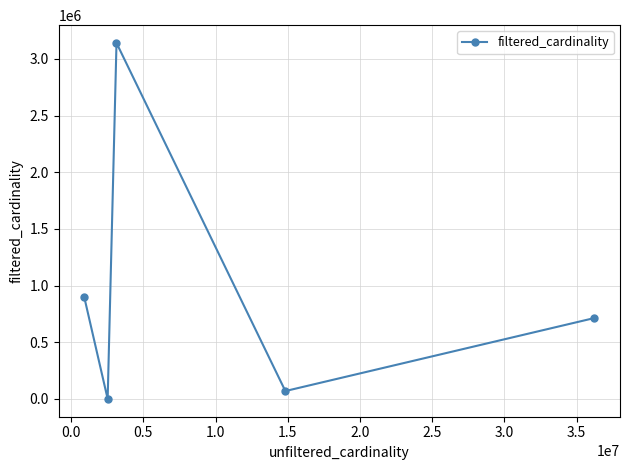

True or false: there are more than 2 points higher than both neighbors.

False